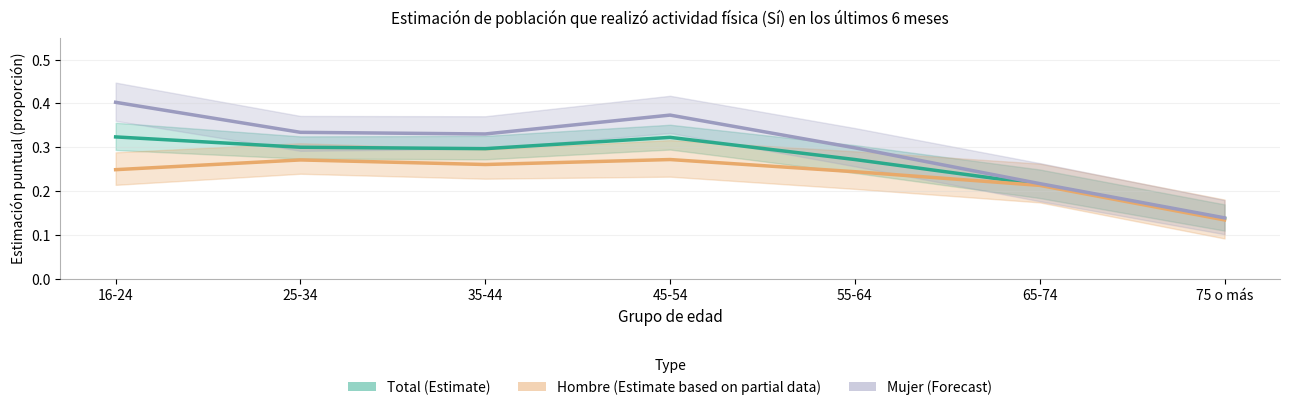

Count the Mujer (Forecast) values in the range 0 to 1.

7